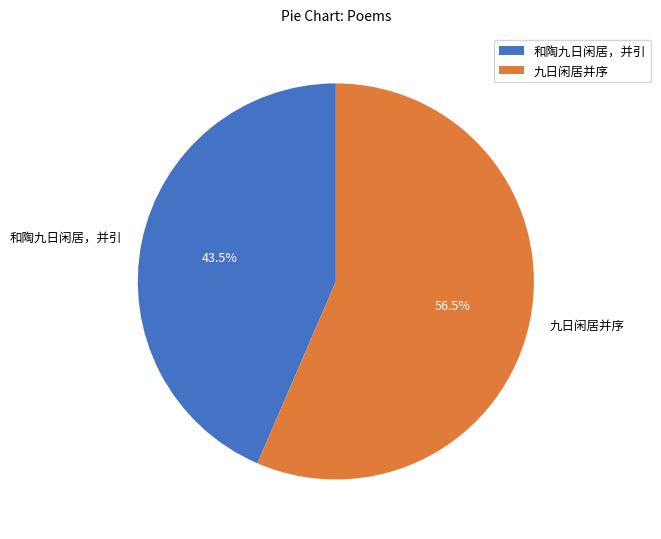

What is the ratio of the value at 和陶九日闲居，并引 to the value at 九日闲居并序?

0.8